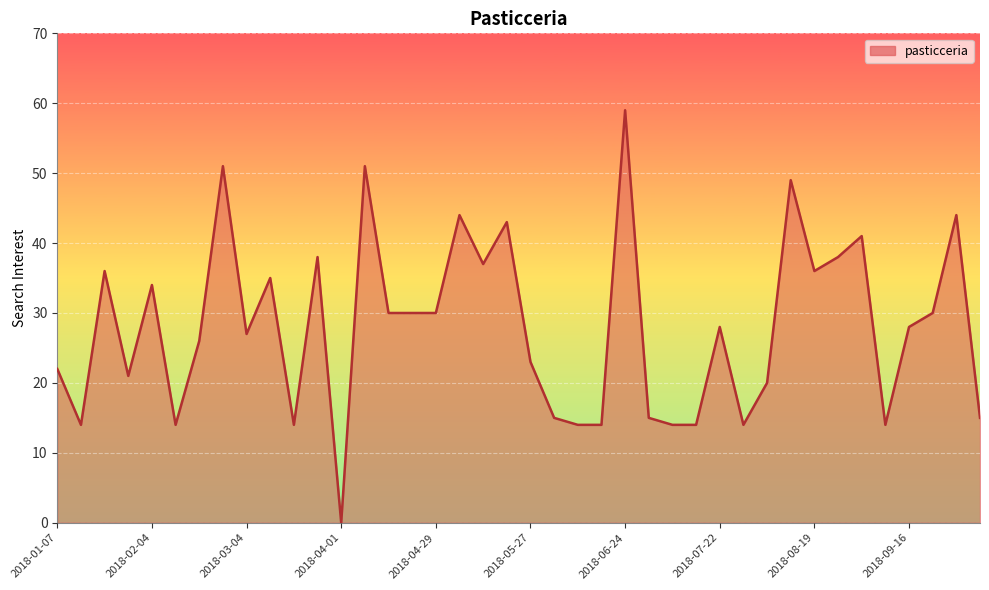

How many lines are shown in the chart?

1